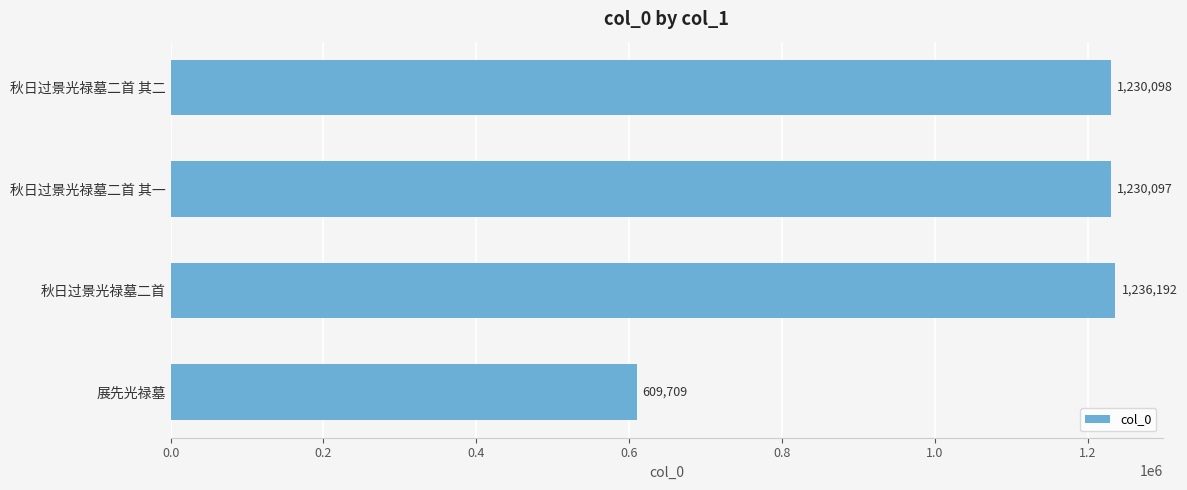

Between 秋日过景光禄墓二首 其二 and 展先光禄墓, which is larger?

秋日过景光禄墓二首 其二